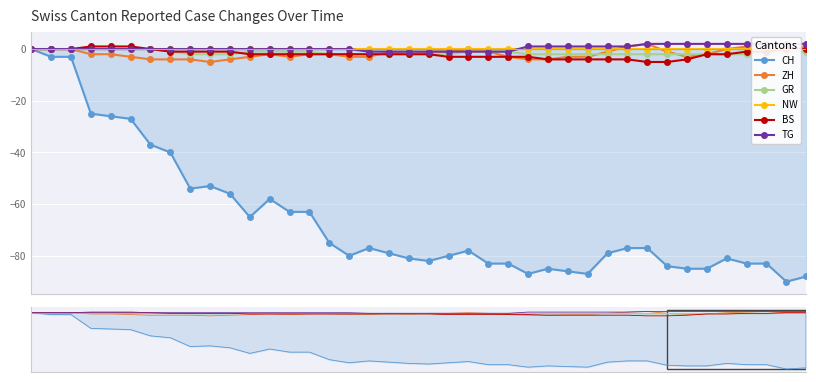

True or false: GR and NW cross at least once.

False